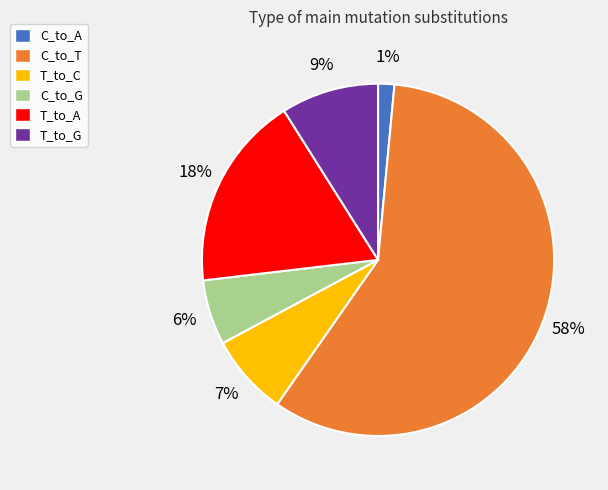

To the nearest percent, what percentage of the pie is C_to_G?

6%